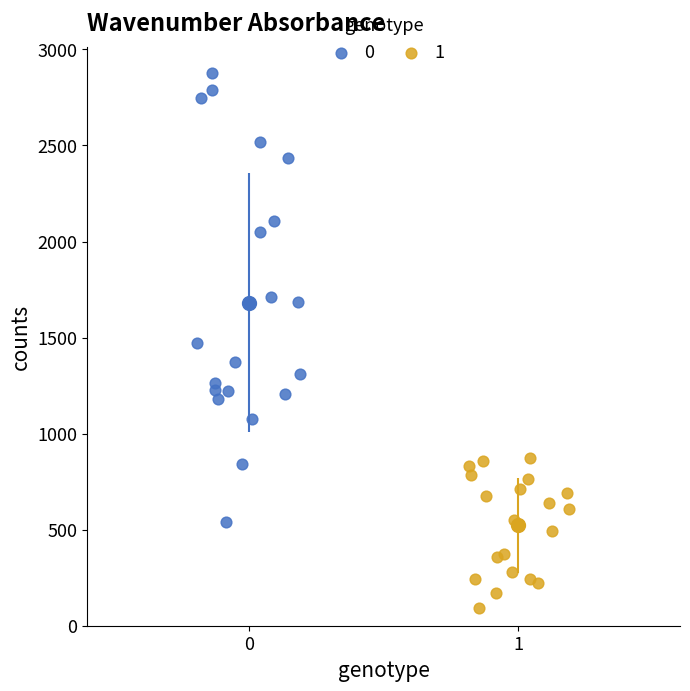

Which series has the largest Y range (max minus min)?

0